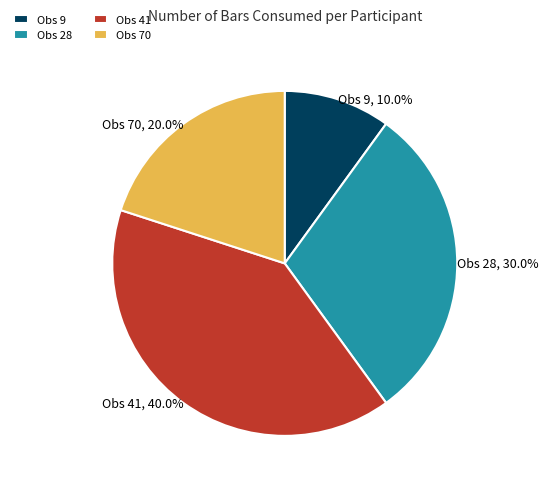

Is there a majority slice in this chart?

No